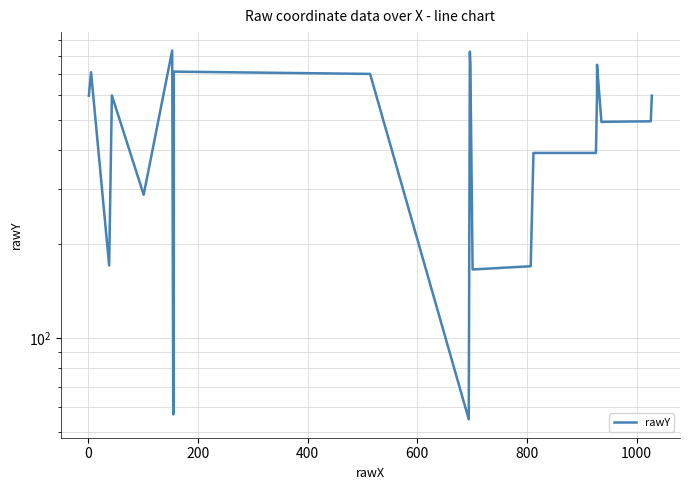

What is the minimum value shown in the chart?

55